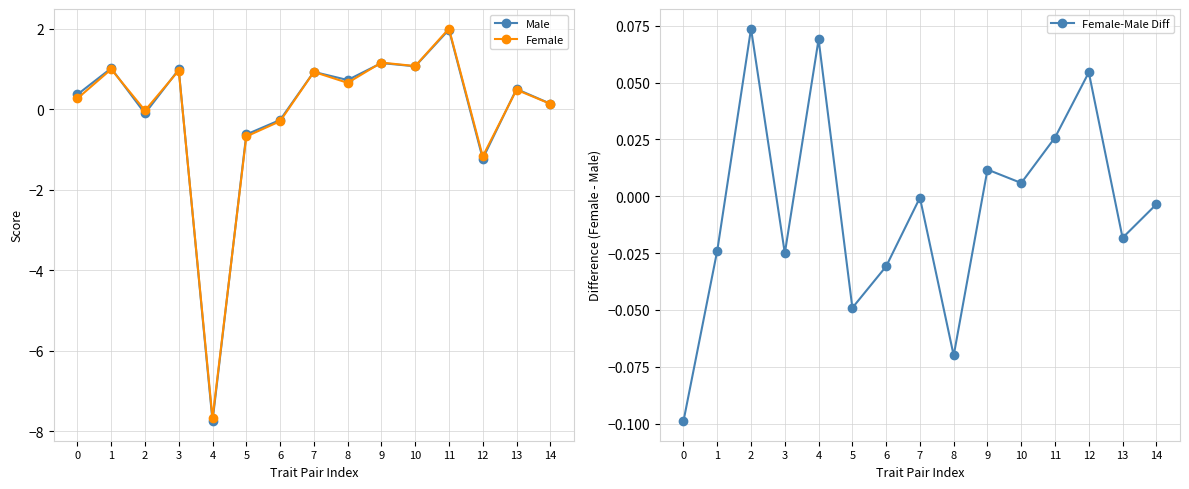

How many values in the Male series are below 0?

5